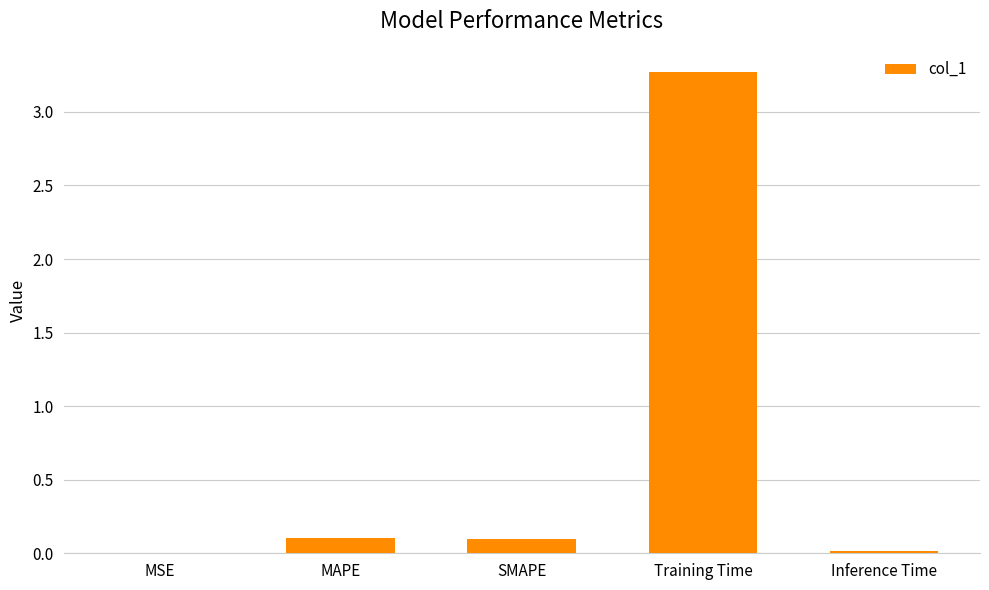

Read the value at SMAPE.

0.1